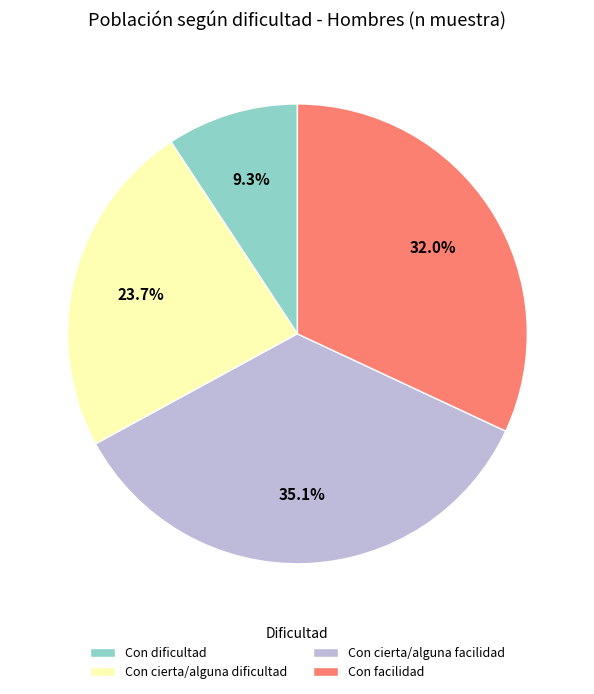

Is Con dificultad the majority of the pie?

No